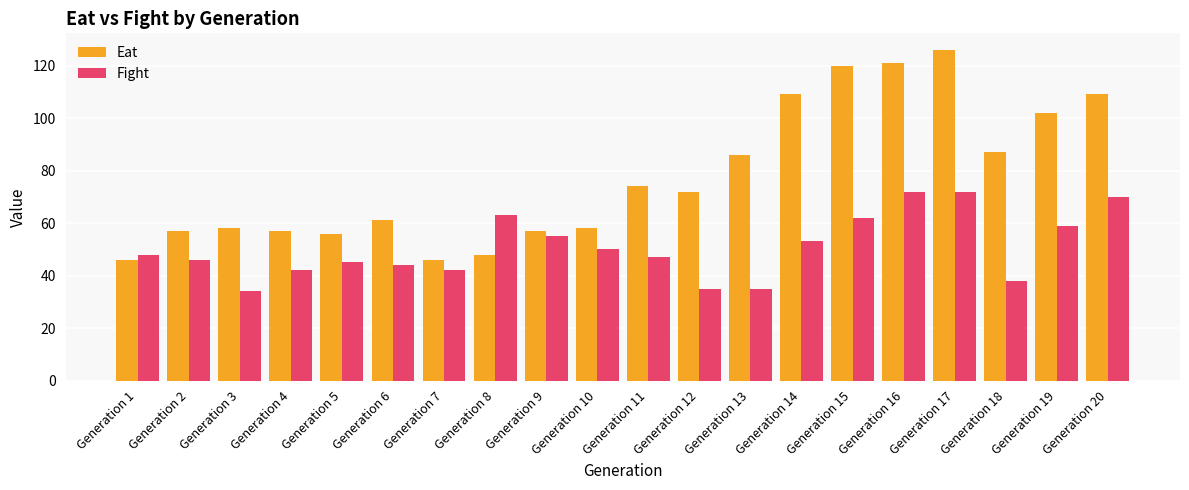

The Eat series shows 57 at Generation 4. True or false?

True